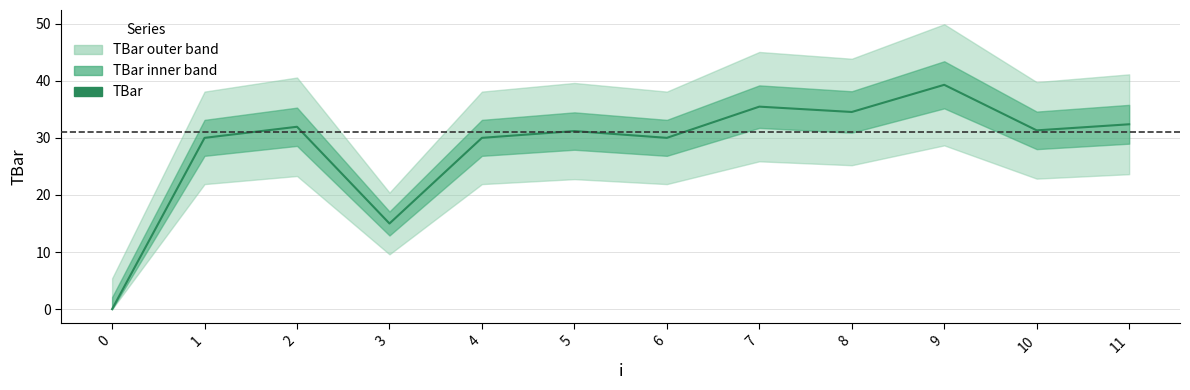

What is the value of the 6th point from the left?

31.2